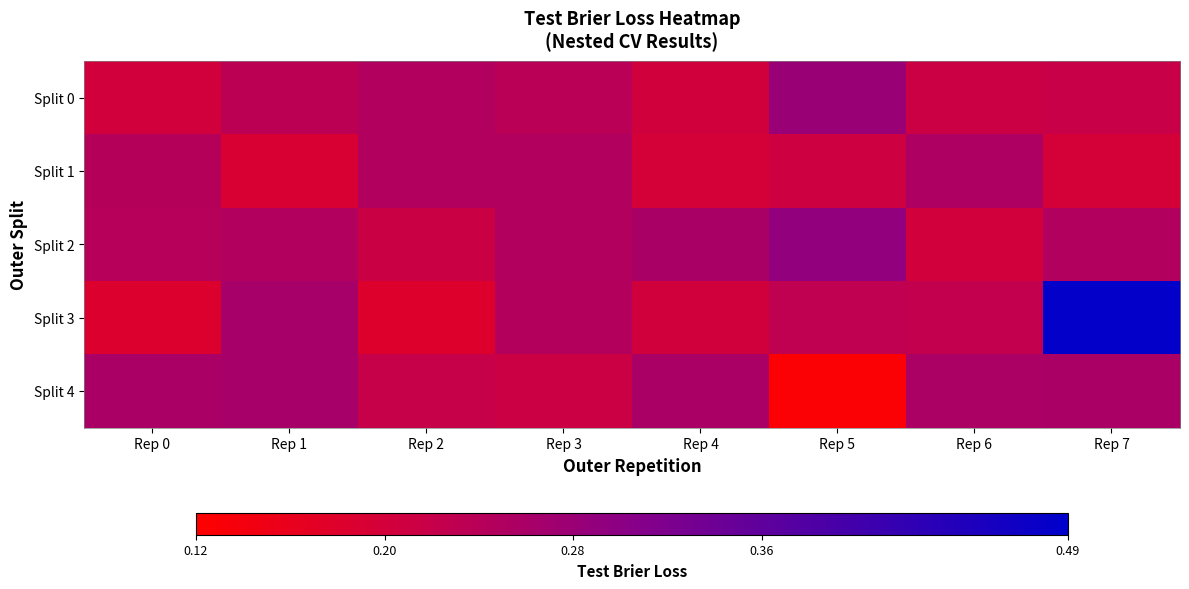

Which has a higher value, Rep 5 or Rep 6?

Rep 5